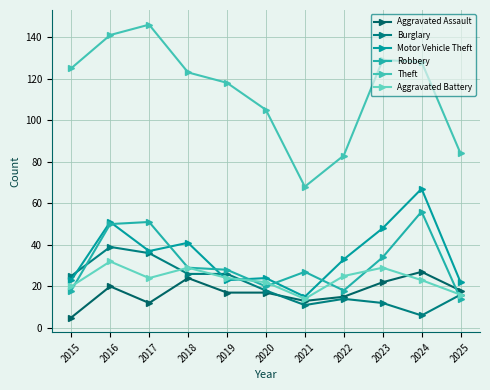

How many lines are shown in the chart?

6